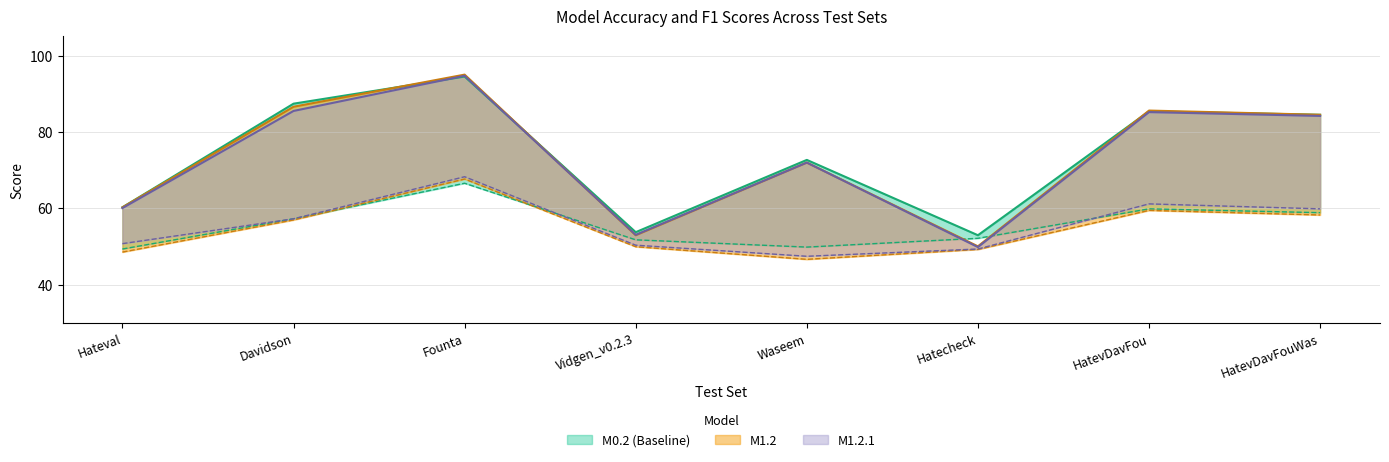

In M1.2.1 f1, how many points are lower than both neighbors (excluding endpoints)?

1